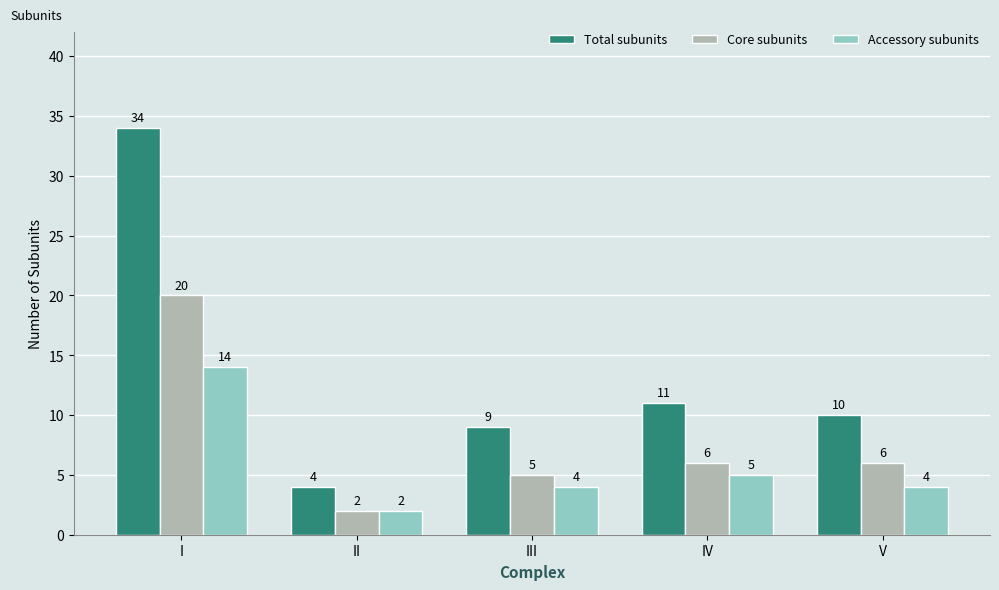

Where does the Accessory subunits series first go above 4?

I